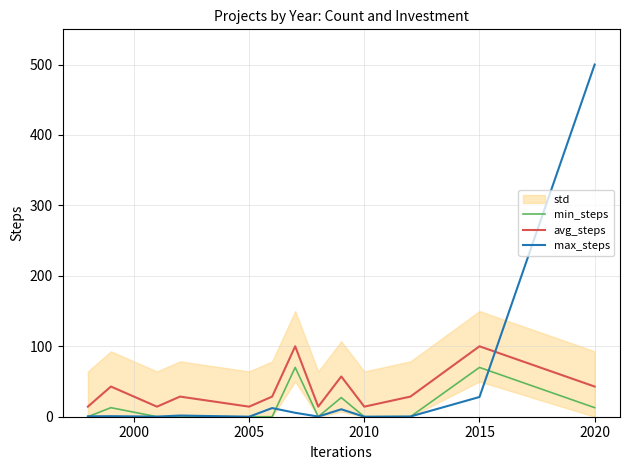

What is the highest value of the avg_steps series?

100.0